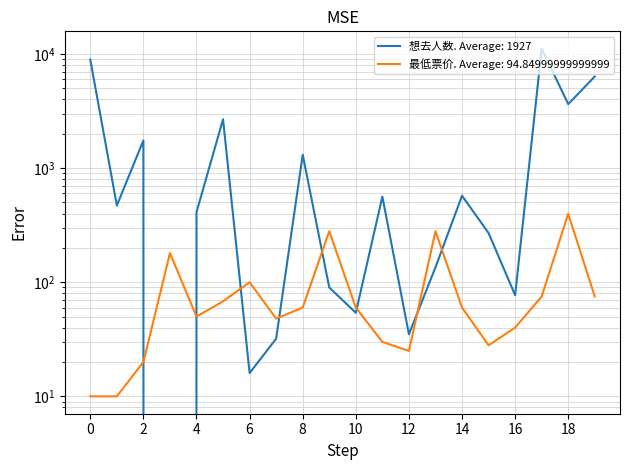

What is the greatest value displayed?

11131